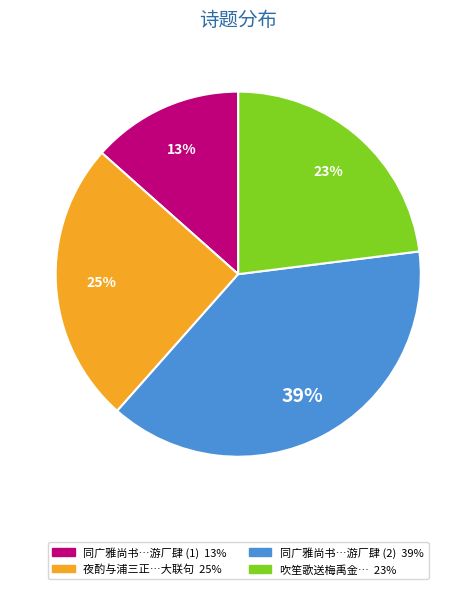

Is there any slice that represents more than half of the pie?

No